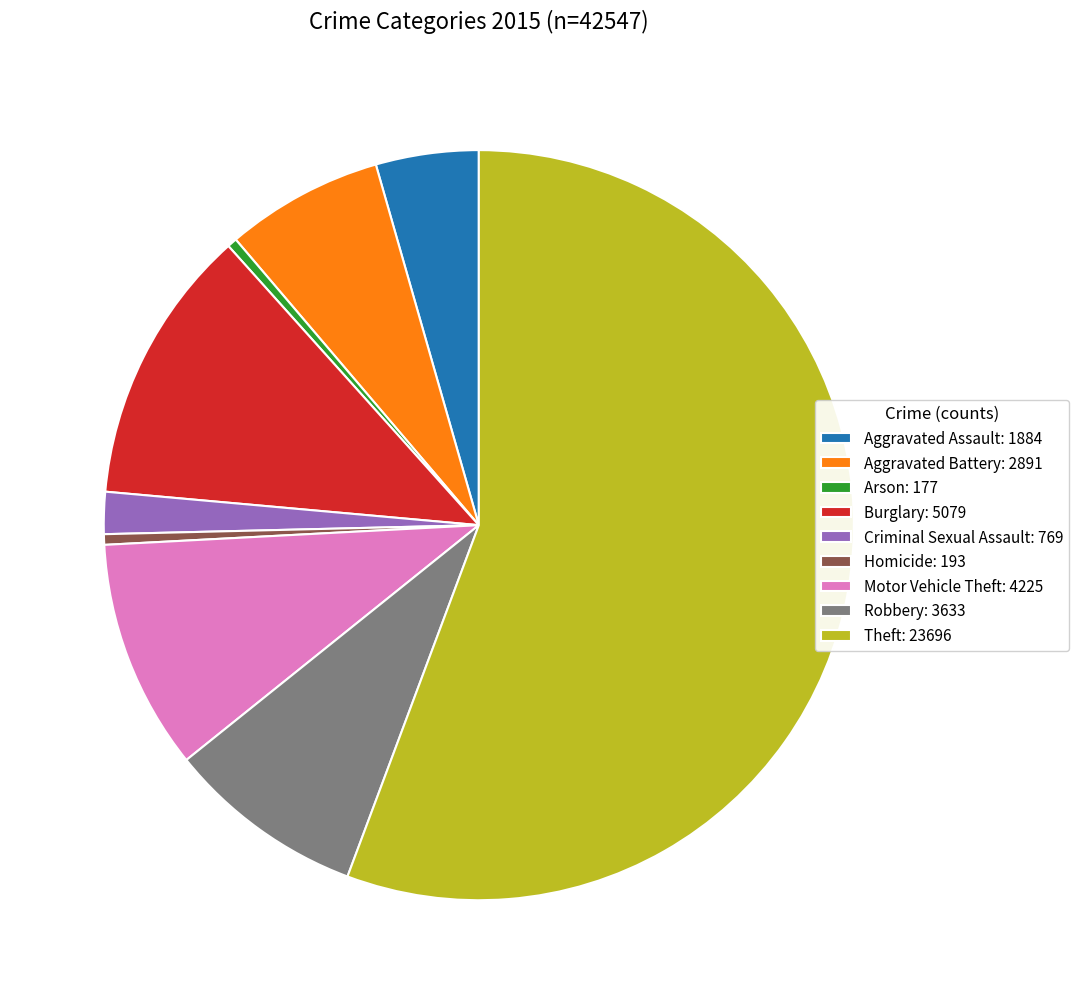

Between Arson: 177 and Burglary: 5079, which is larger?

Burglary: 5079